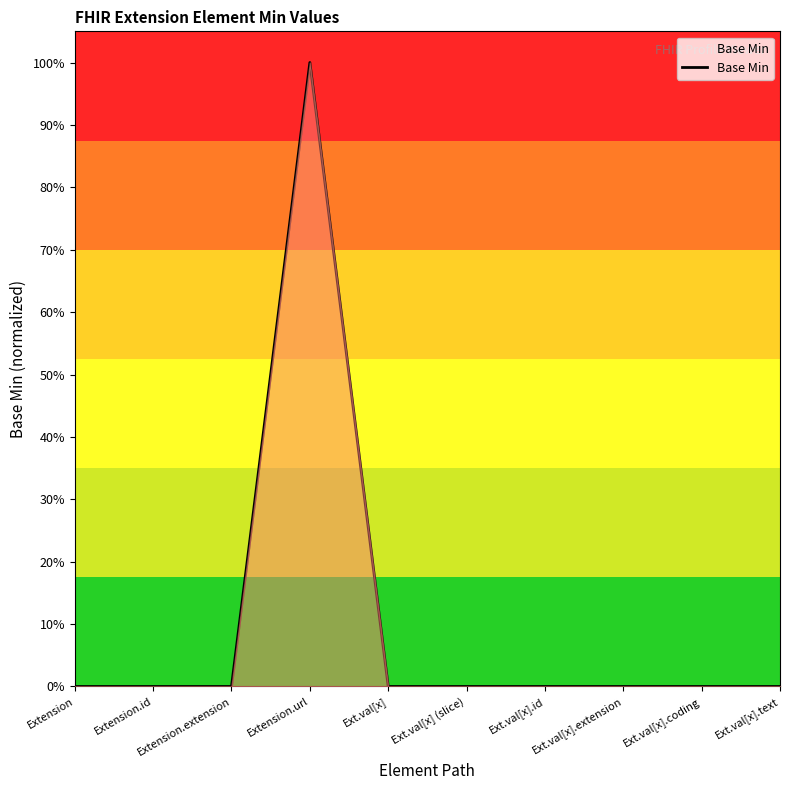

At which category does the chart reach its minimum across all series?

Extension